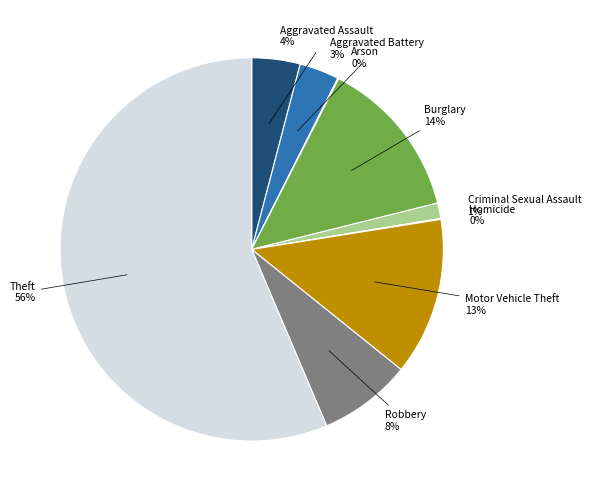

Does any single category account for the majority?

Yes